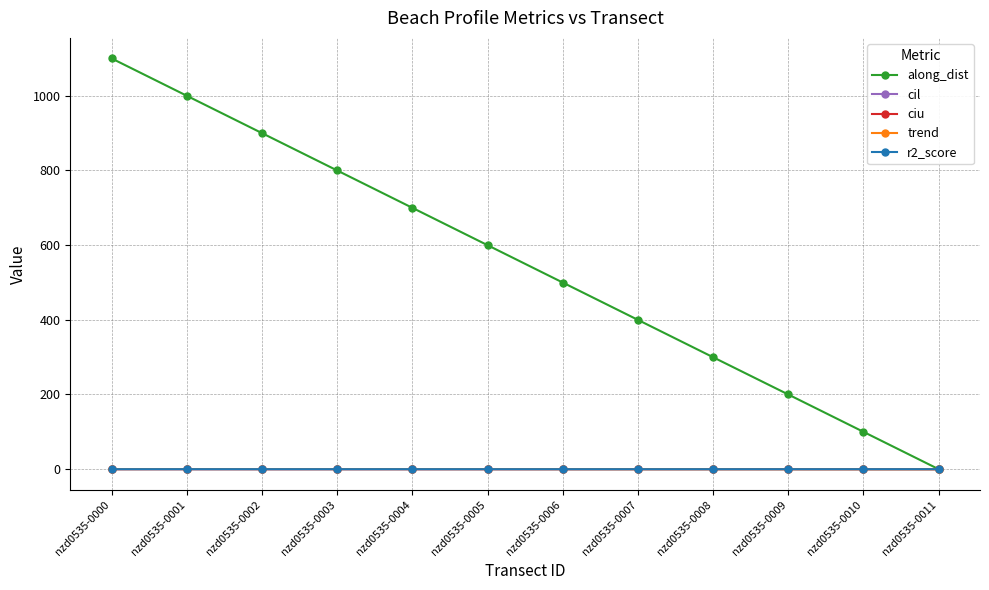

At how many categories does at least one series exceed 151?

10